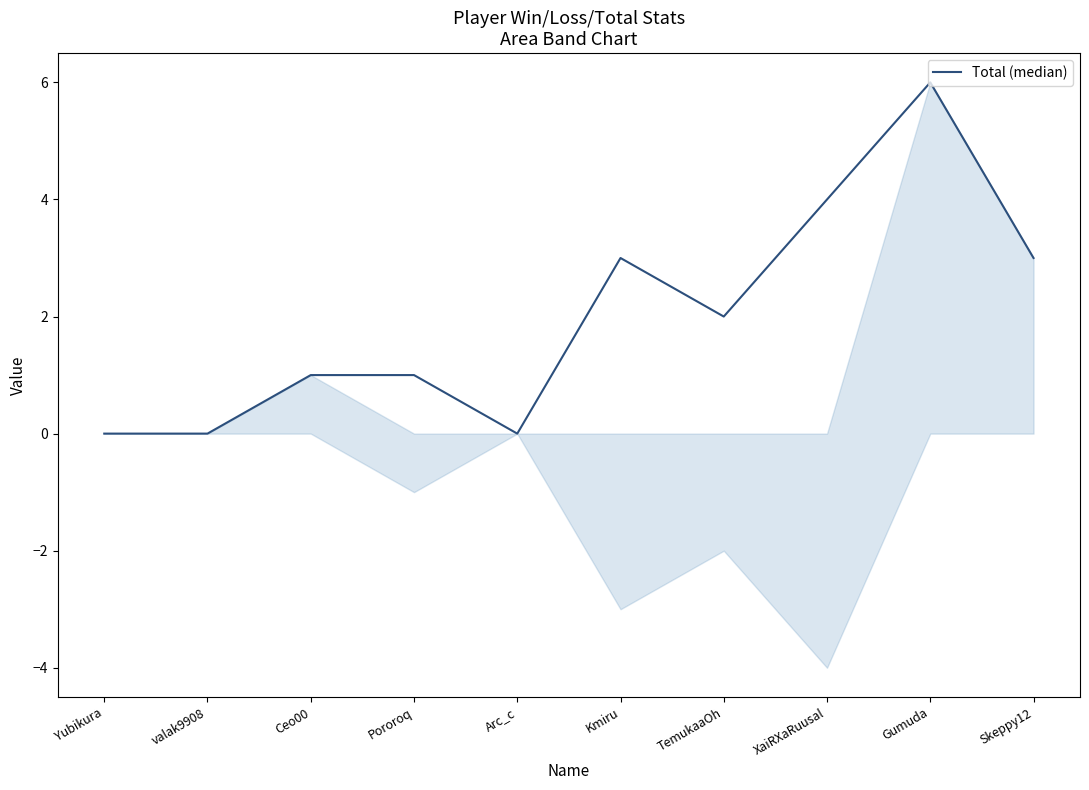

What is the average value?

2